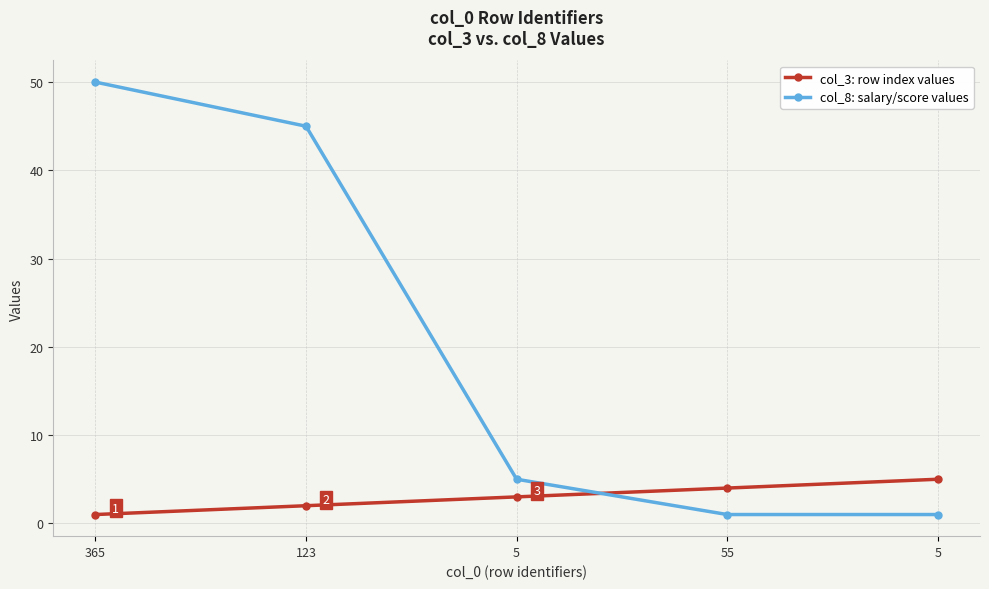

Reading left to right, extract all data points from this chart.

col_3: row index values: 1	2	3	4	5
col_8: salary/score values: 50	45	5	1	1